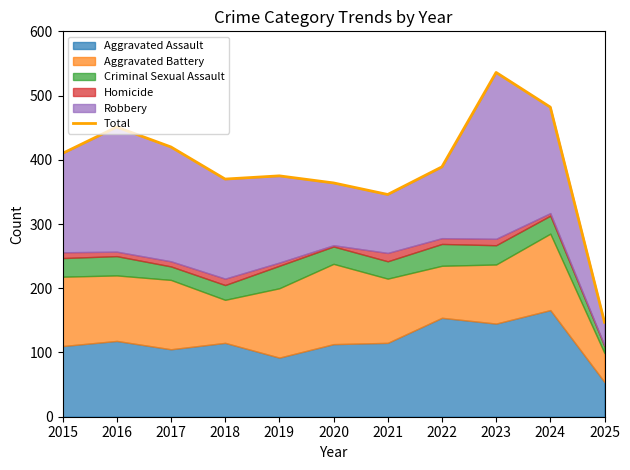

Reading right to left, extract all data points from this chart.

147	482	536	389	346	364	375	370	420	451	410